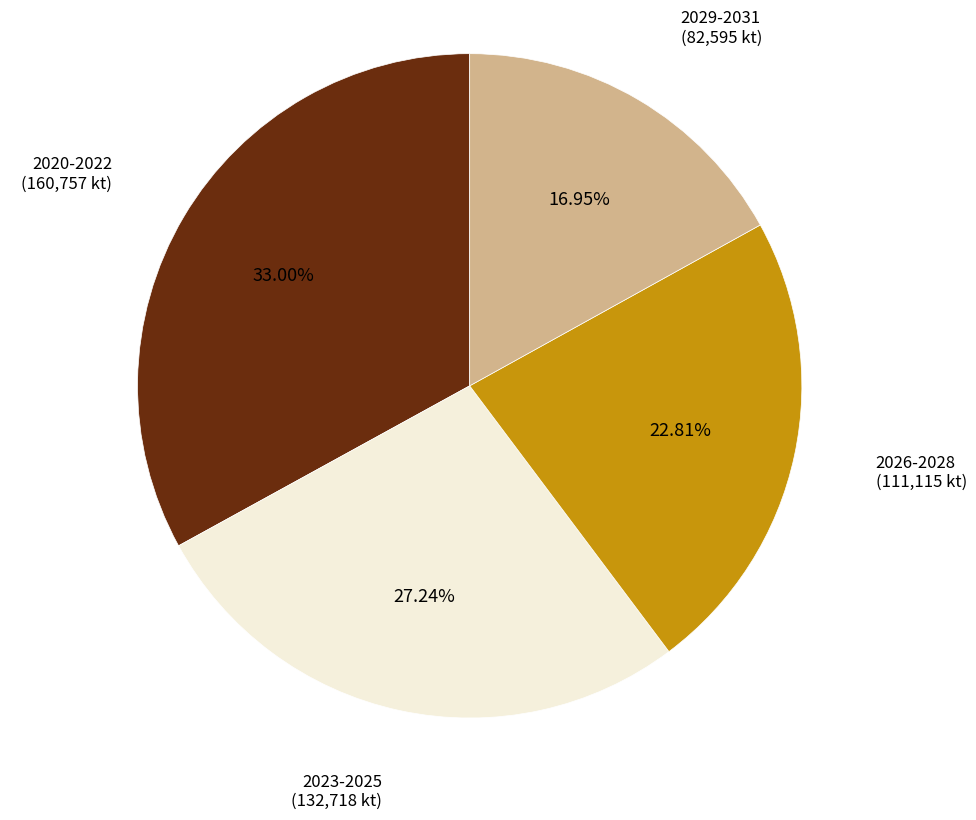

Does any single category account for the majority?

No